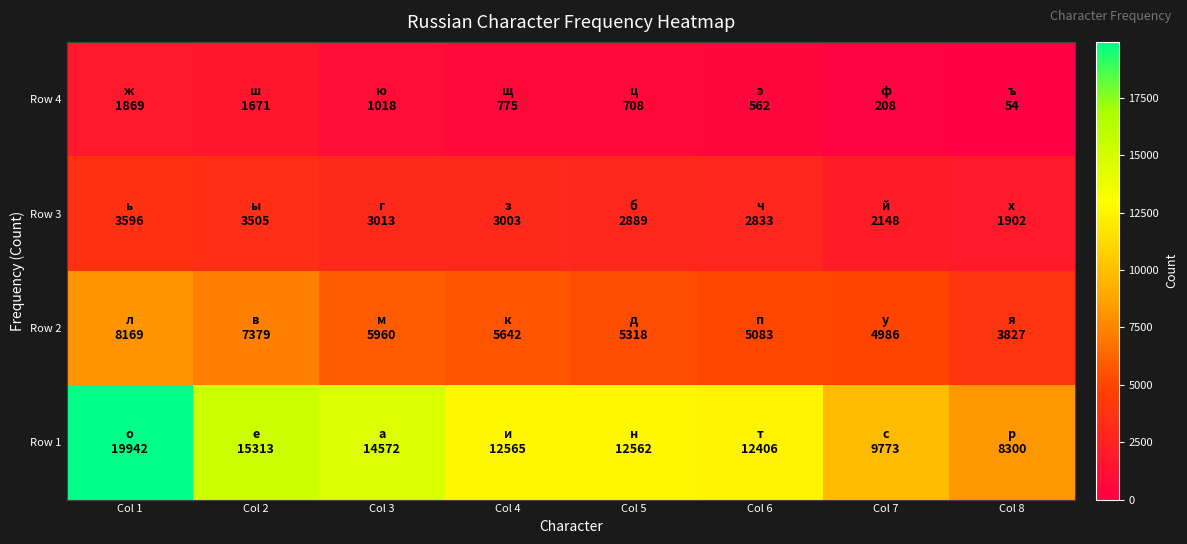

Count the number of categories in the chart.

8